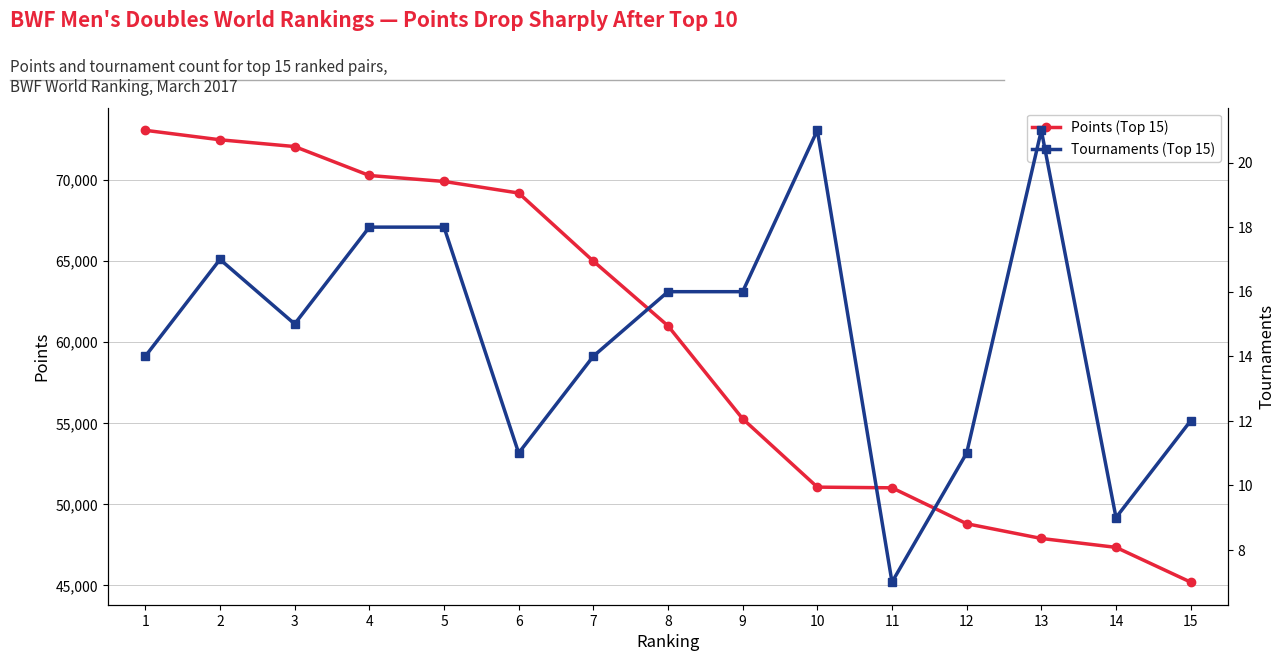

Reading left to right, what are all the values shown in this chart?

Points (Top 15): 1=73051.0	2=72467.3	3=72050.0	4=70265.1	5=69898.1	6=69183.0	7=64982.8	8=60992.3	9=55261.3	10=51046.9	11=51005.0	12=48790.0	13=47881.3	14=47332.8	15=45188.5
Tournaments (Top 15): 1=14.0	2=17.0	3=15.0	4=18.0	5=18.0	6=11.0	7=14.0	8=16.0	9=16.0	10=21.0	11=7.0	12=11.0	13=21.0	14=9.0	15=12.0